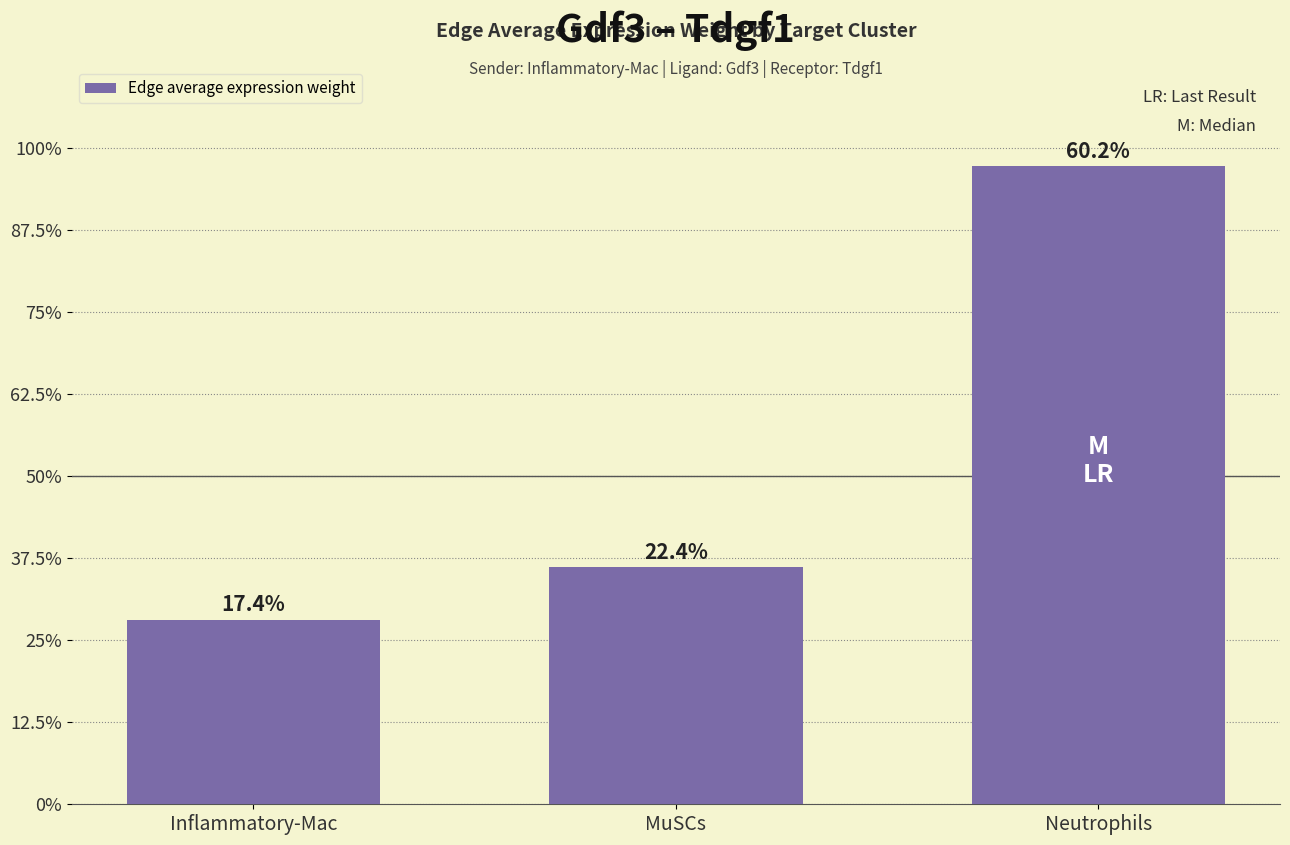

The chart shows a value of 1018.9 at Neutrophils. True or false?

False